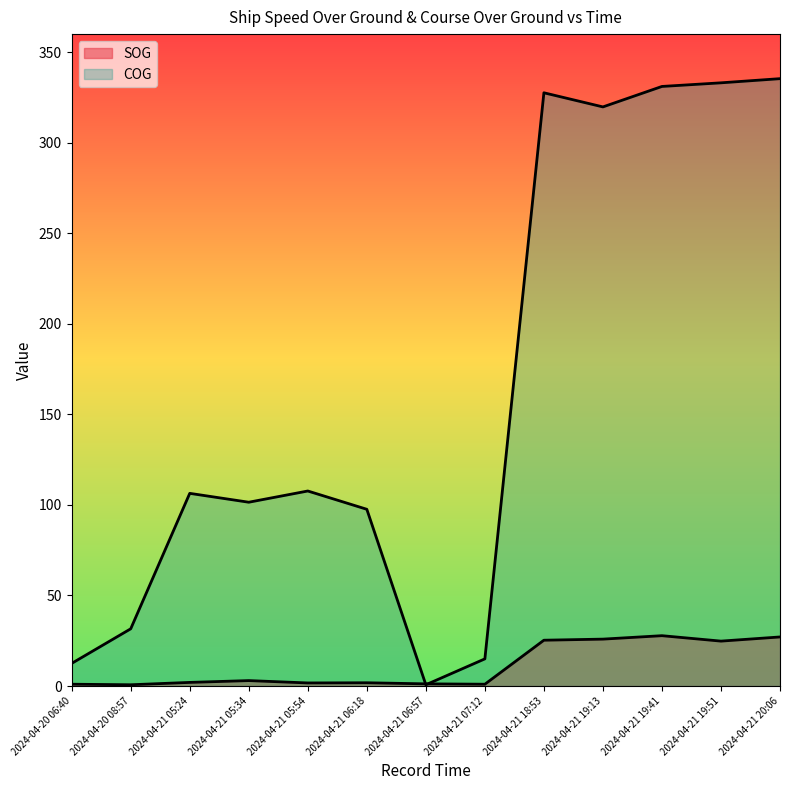

How many interior local valleys does the COG series have?

3